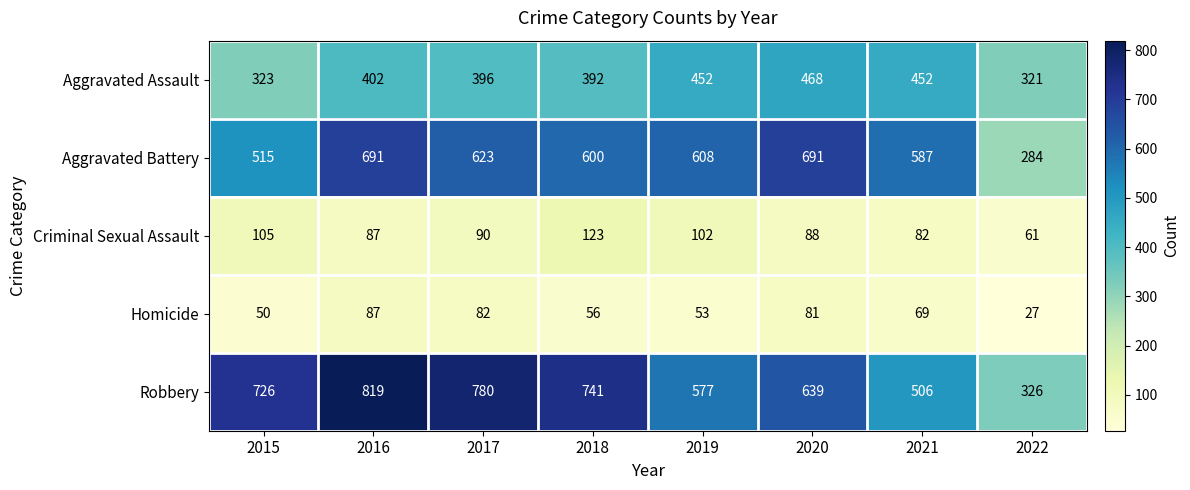

The value of Aggravated Battery at 2022 is 284. True or false?

True